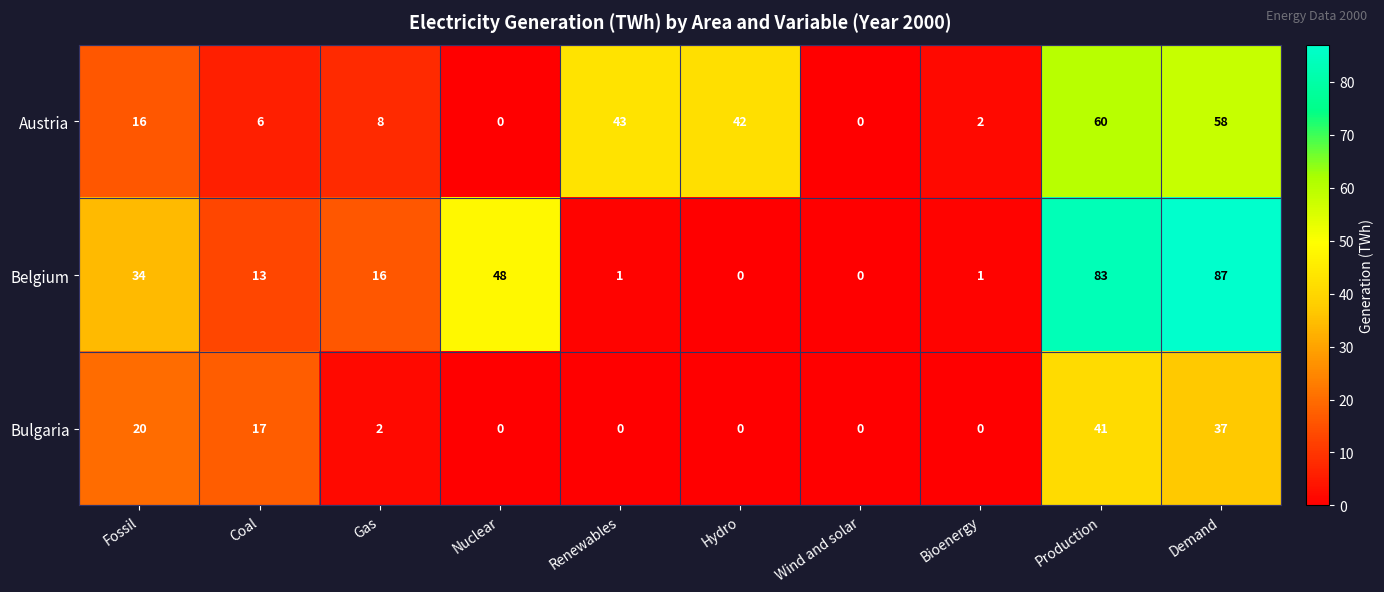

The Bulgaria series shows 37 at Demand. True or false?

True